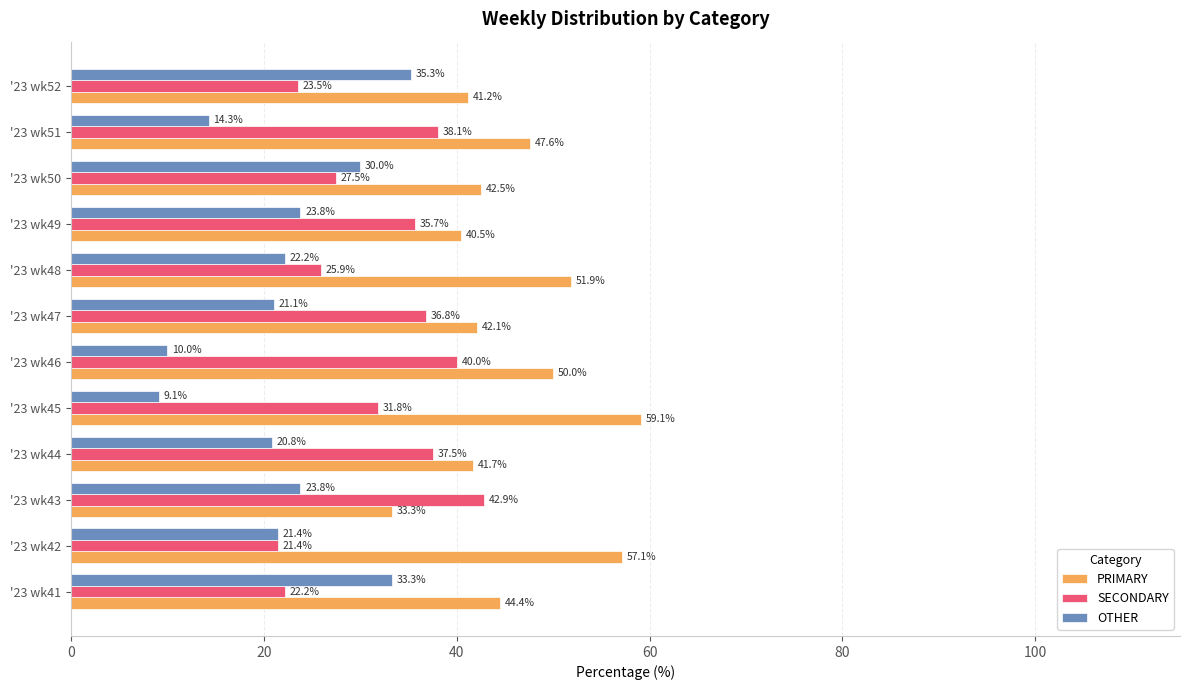

How many data points in OTHER are less than 22?

6